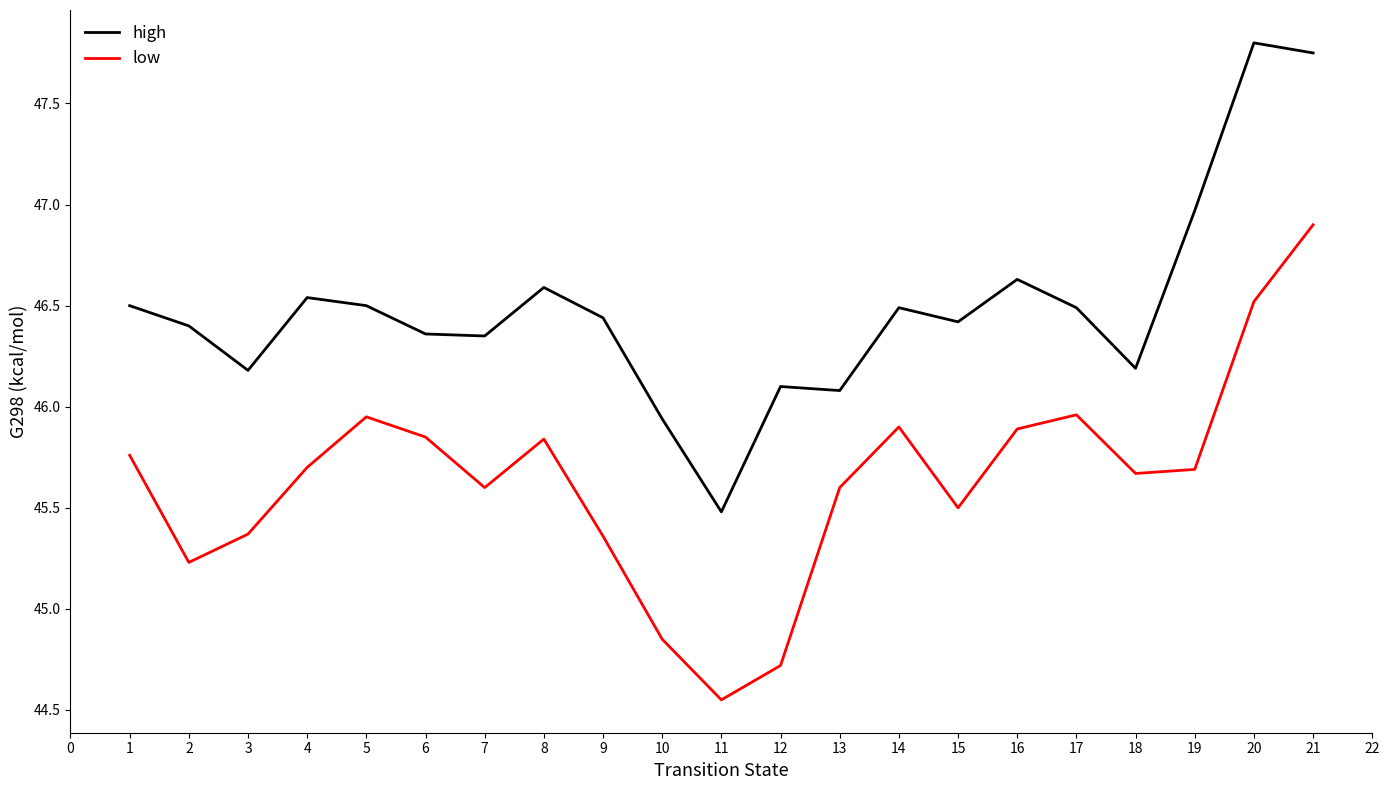

Which series has the widest spread of values?

low